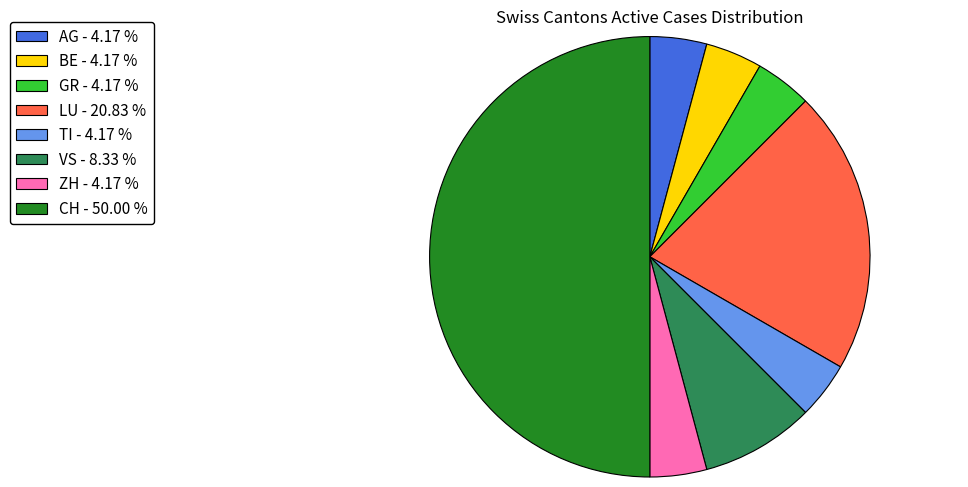

Does BE - 4.17 % account for over 50% of the chart?

No